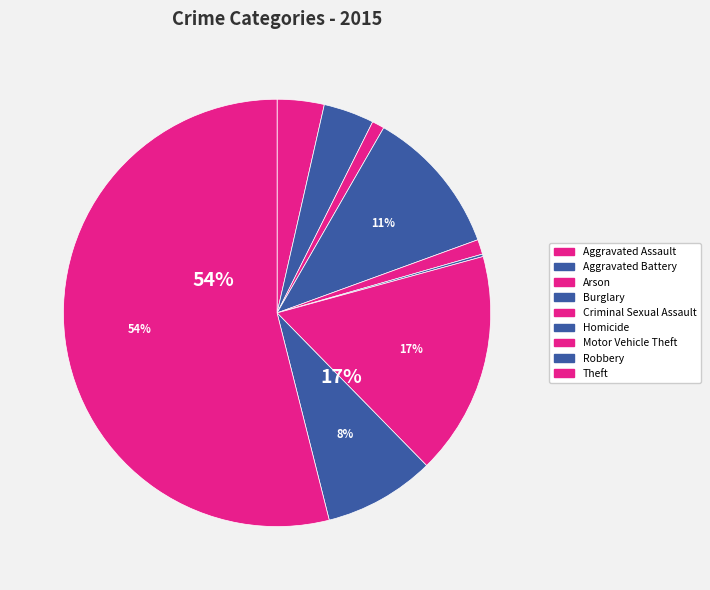

Rank the categories by value from lowest to highest.

Homicide, Arson, Criminal Sexual Assault, Aggravated Assault, Aggravated Battery, Robbery, Burglary, Motor Vehicle Theft, Theft